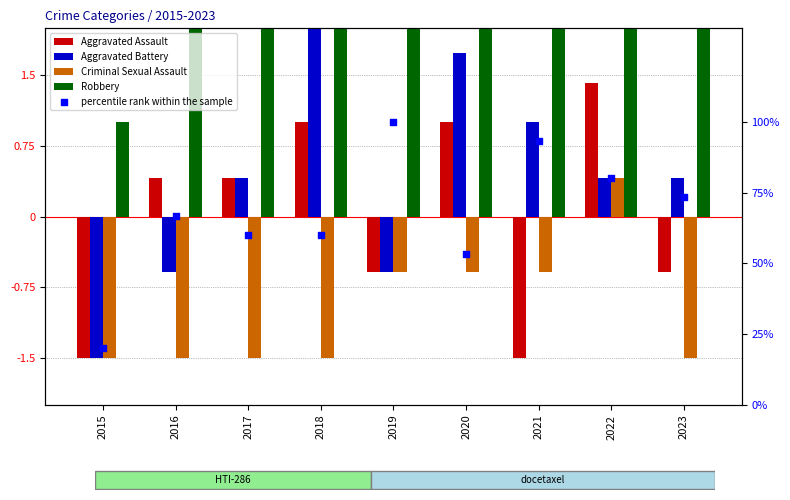

Which series has the widest spread of Y values?

percentile rank within the sample